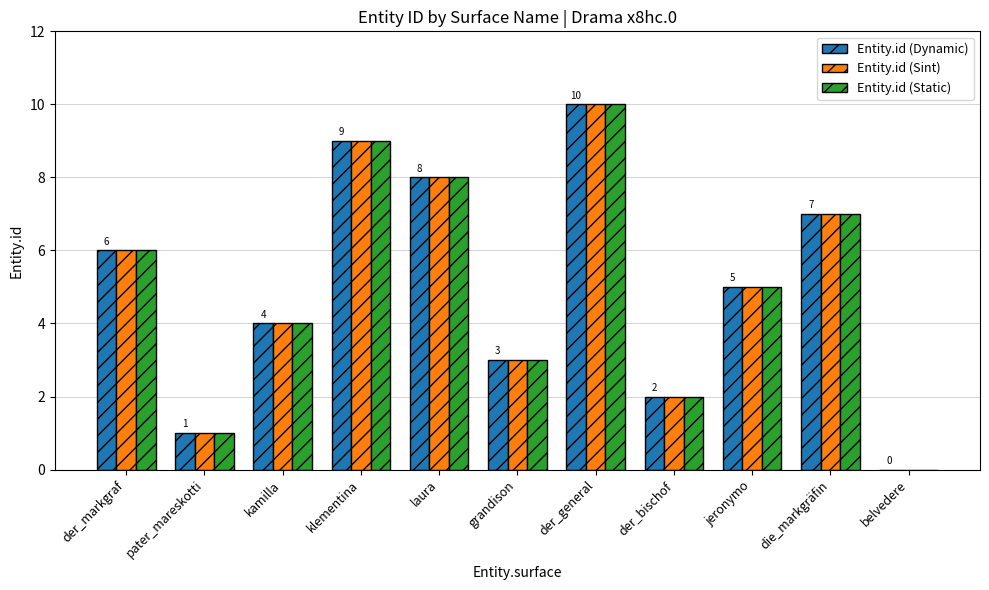

At which category is the sum across all series the highest?

der_general